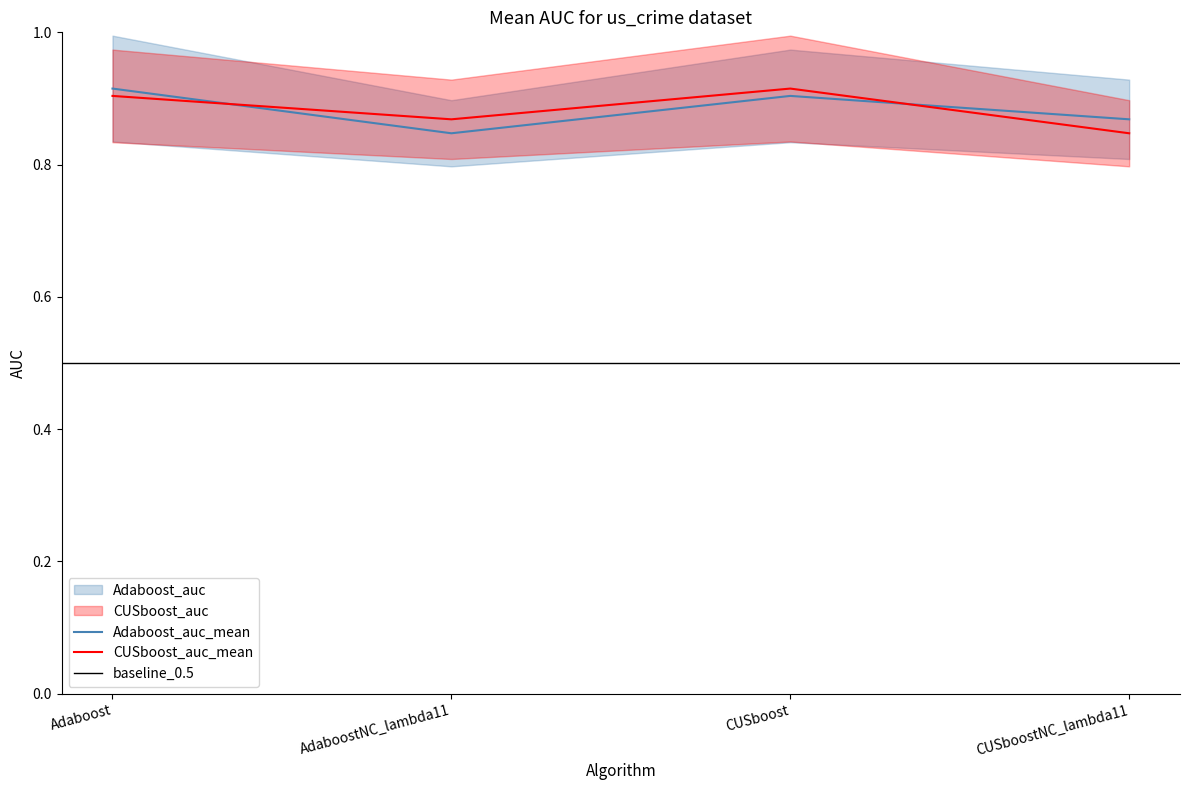

In CUSboost_auc, how many points are higher than both neighbors (excluding endpoints)?

1